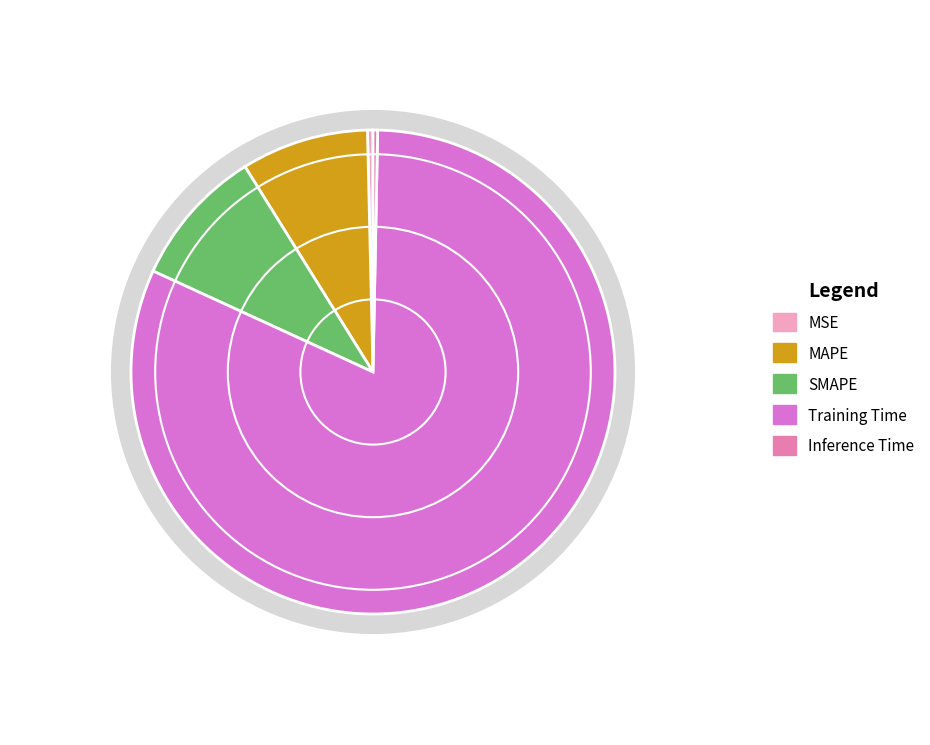

Rank the categories by value from highest to lowest.

Training Time, SMAPE, MAPE, MSE, Inference Time